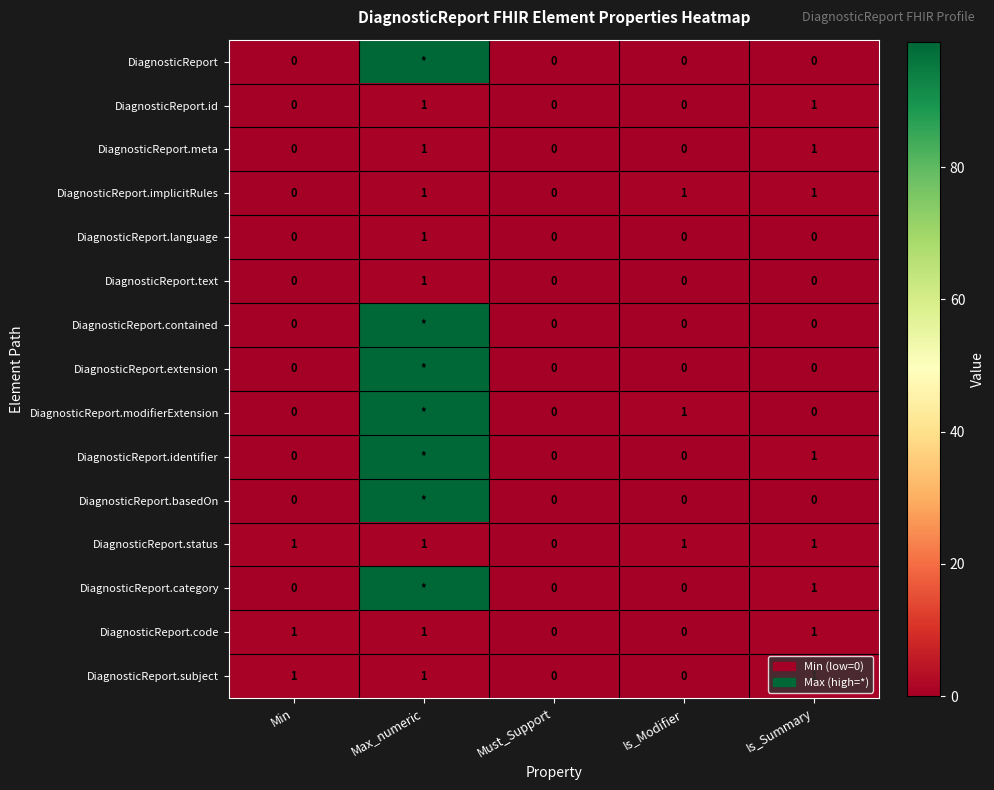

Which category has the highest value across all series?

Max_numeric